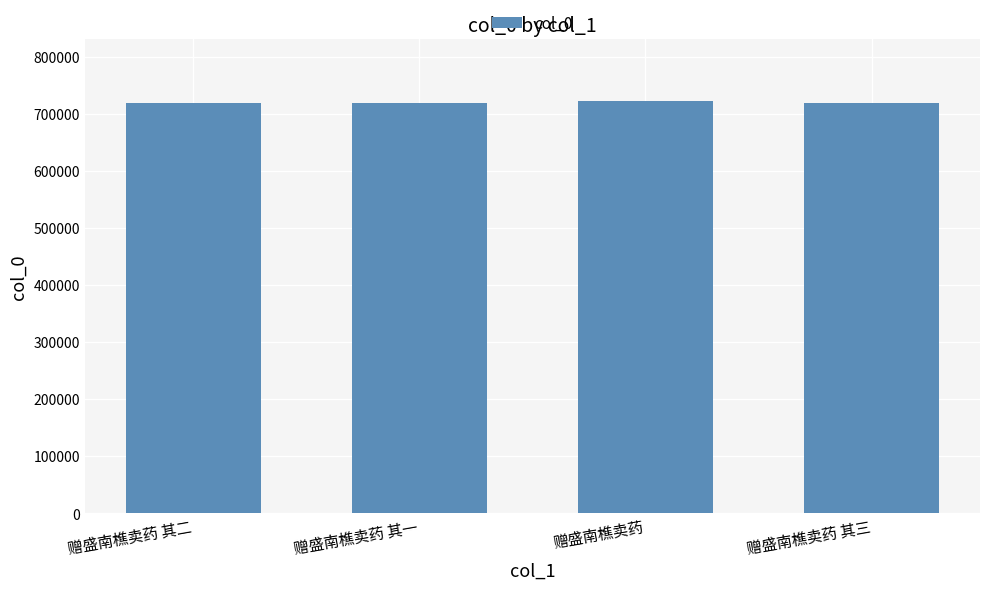

What position from the right is 赠盛南樵卖药?

2